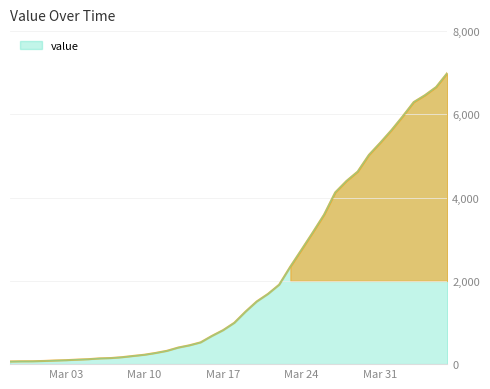

What is the greatest value displayed?

6995